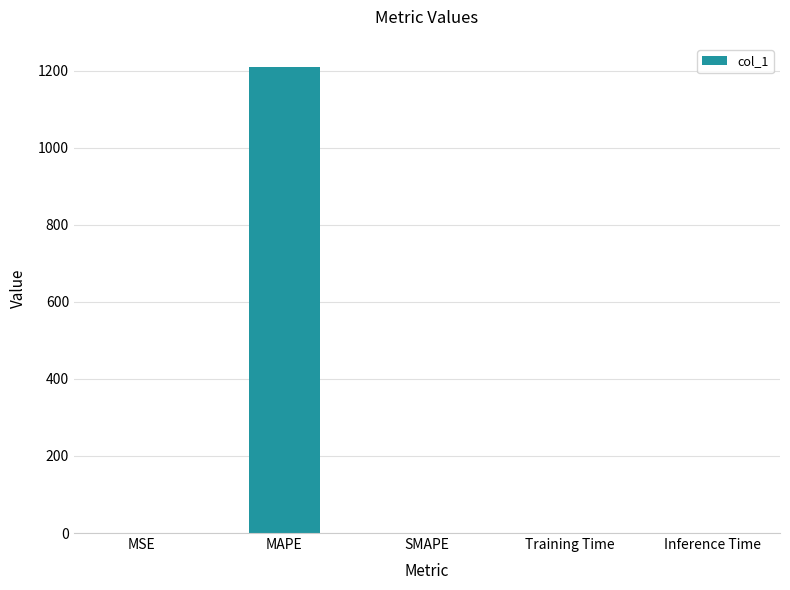

The chart shows a value of 0.0 at Training Time. True or false?

True